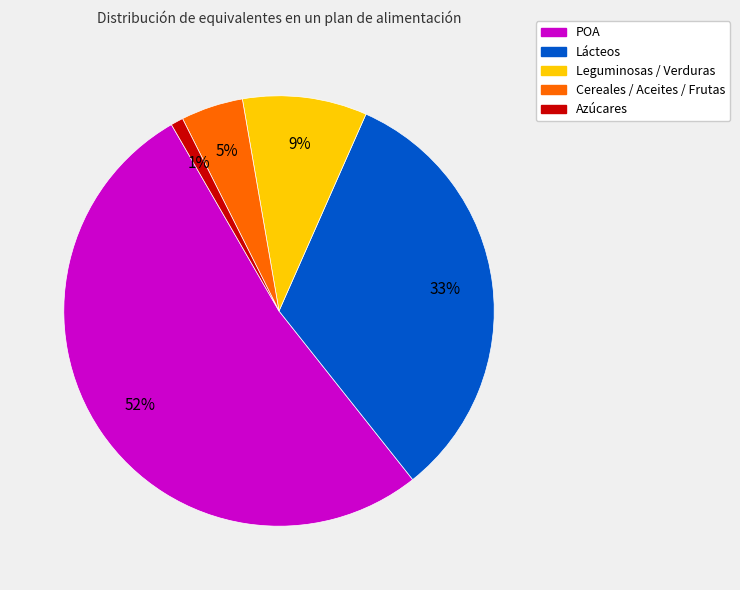

To the nearest percent, what is the average slice percentage?

20%